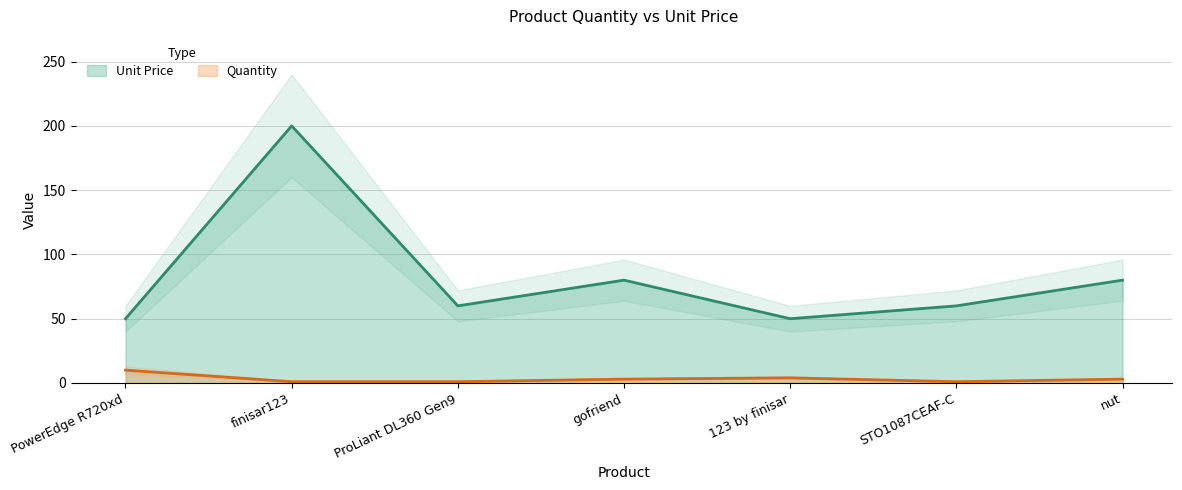

Rank the series by their maximum value, from highest to lowest.

Unit Price, Quantity